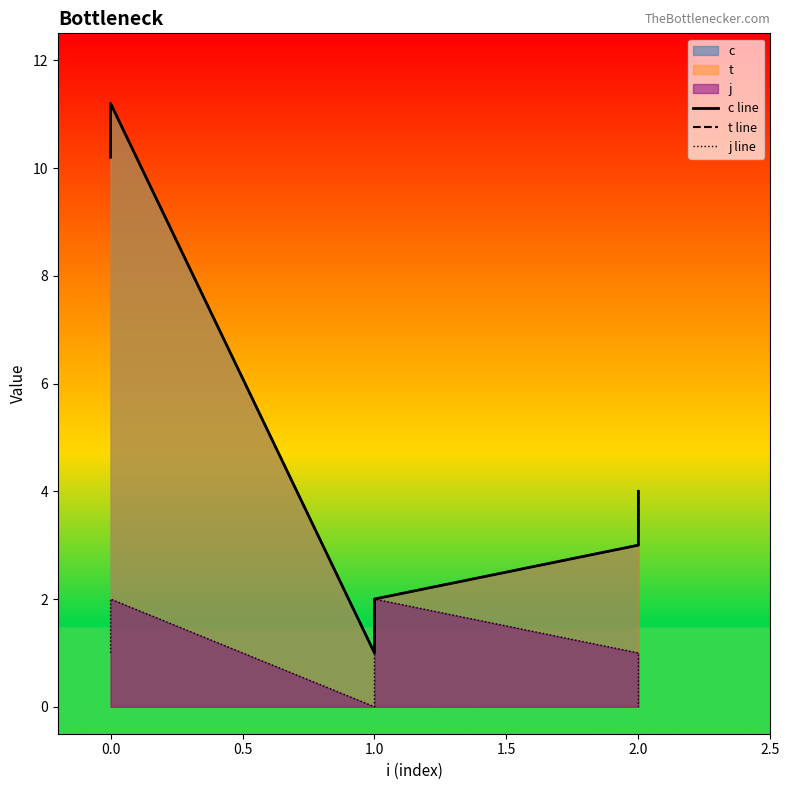

Is the value of t line at 2.0 greater than the value of c line at 0.0?

No